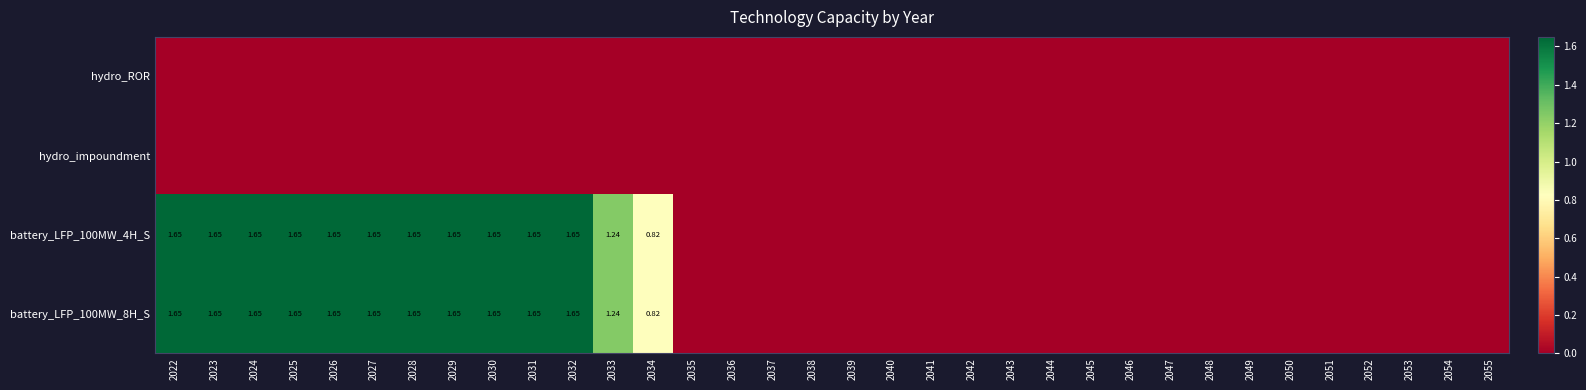

Between 2026 and 2039, which is larger?

2026